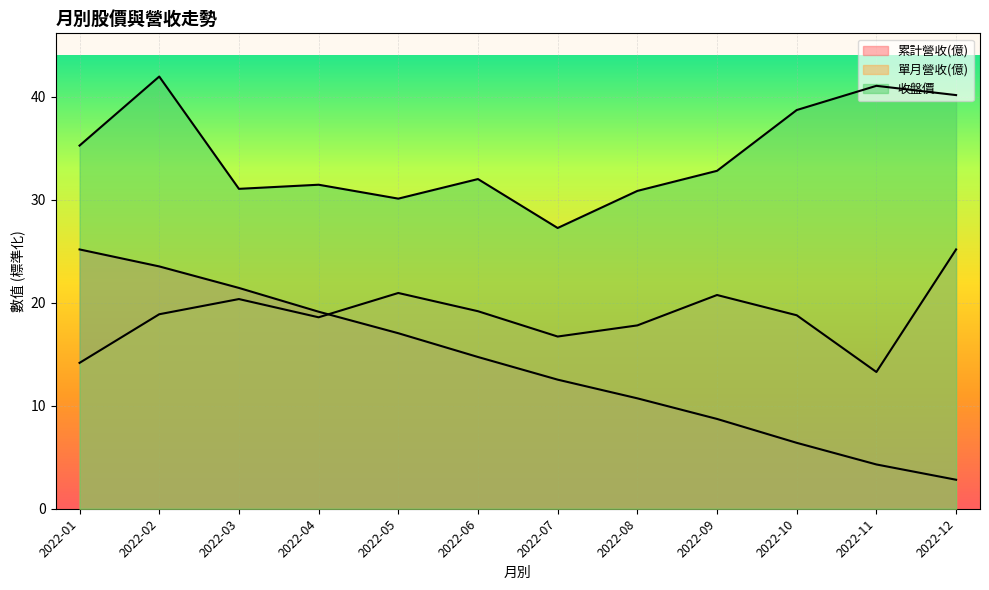

Which category has the lowest value in the 收盤價 series?

2022-07